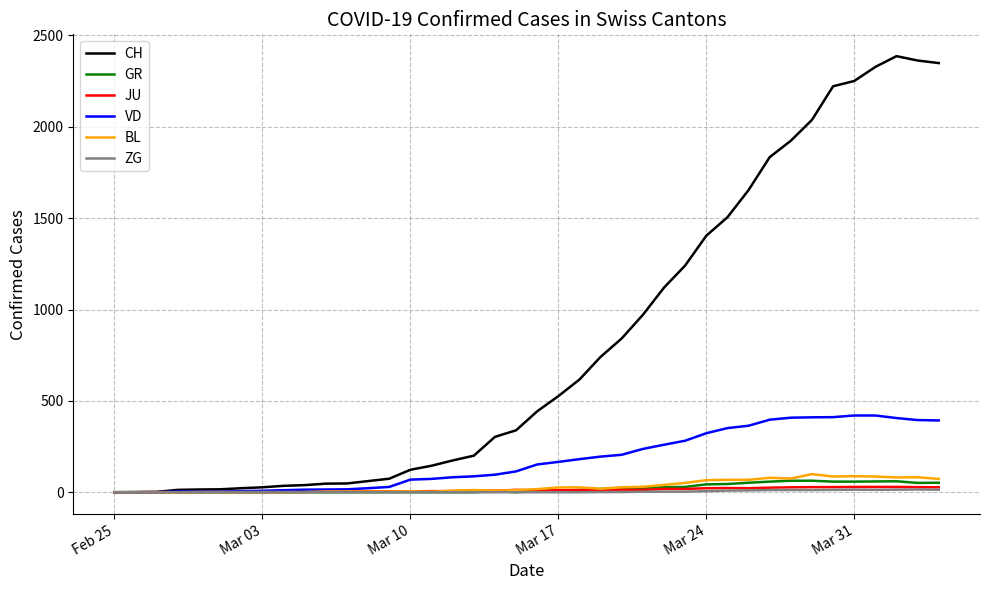

Which series has the widest spread of values?

CH